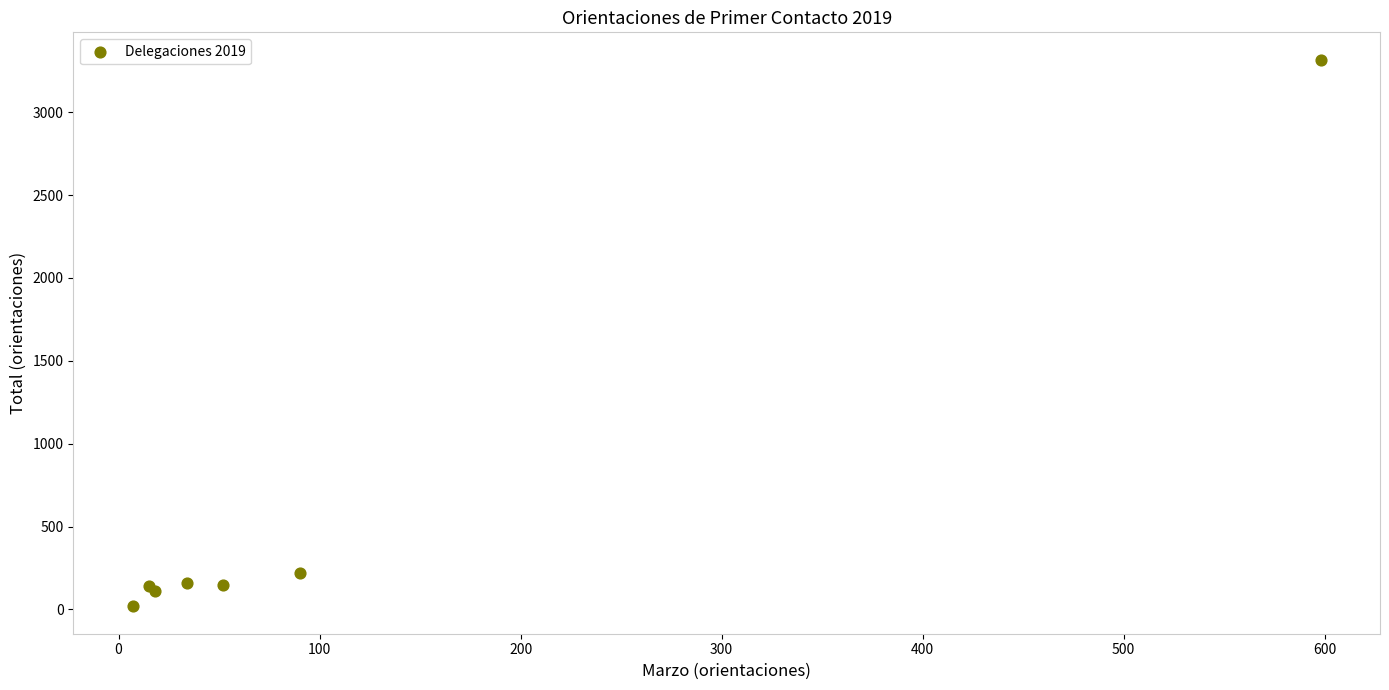

What Y value in the scatter plot is closest to 1667?

222